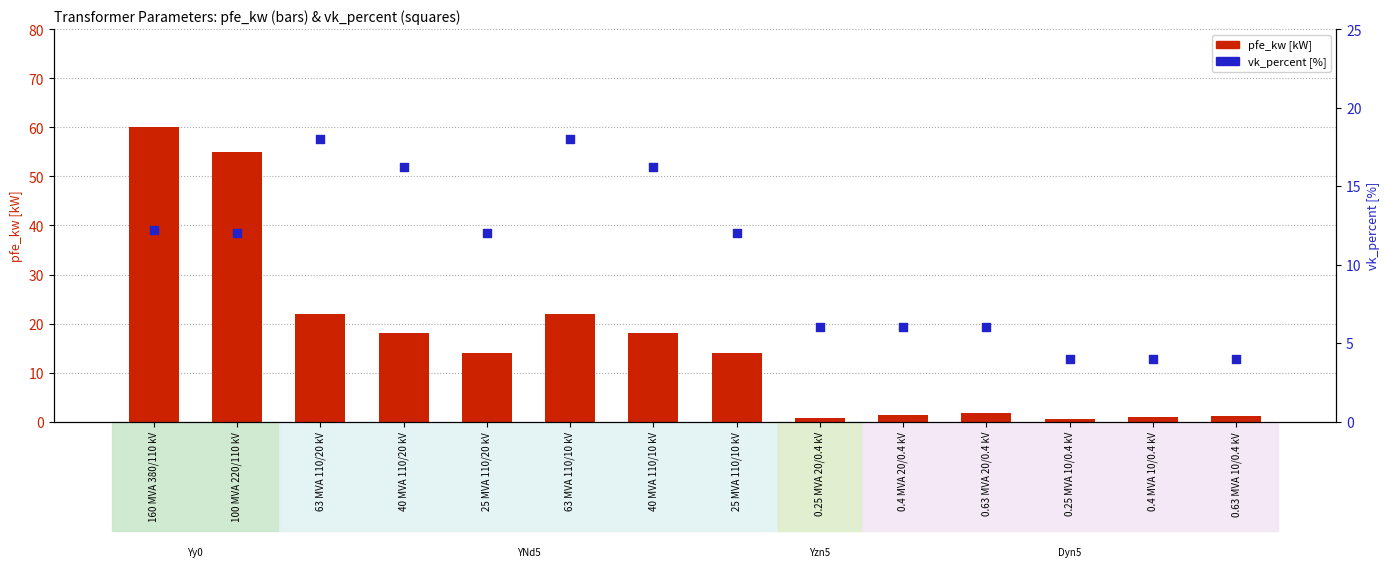

What are all the series names shown in the legend?

pfe_kw, vk_percent